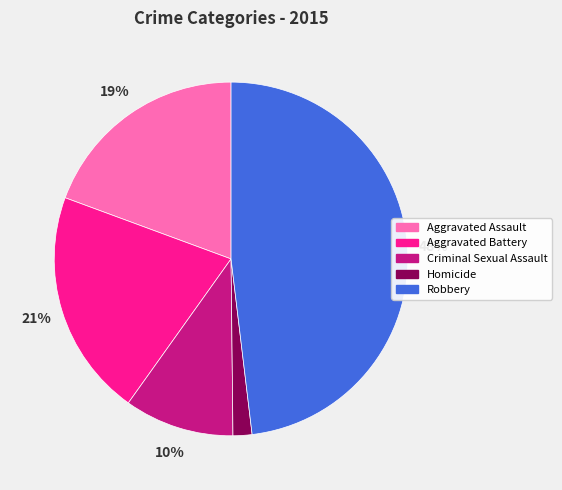

To the nearest percent, what is the difference between the largest and smallest slice percentages?

46%